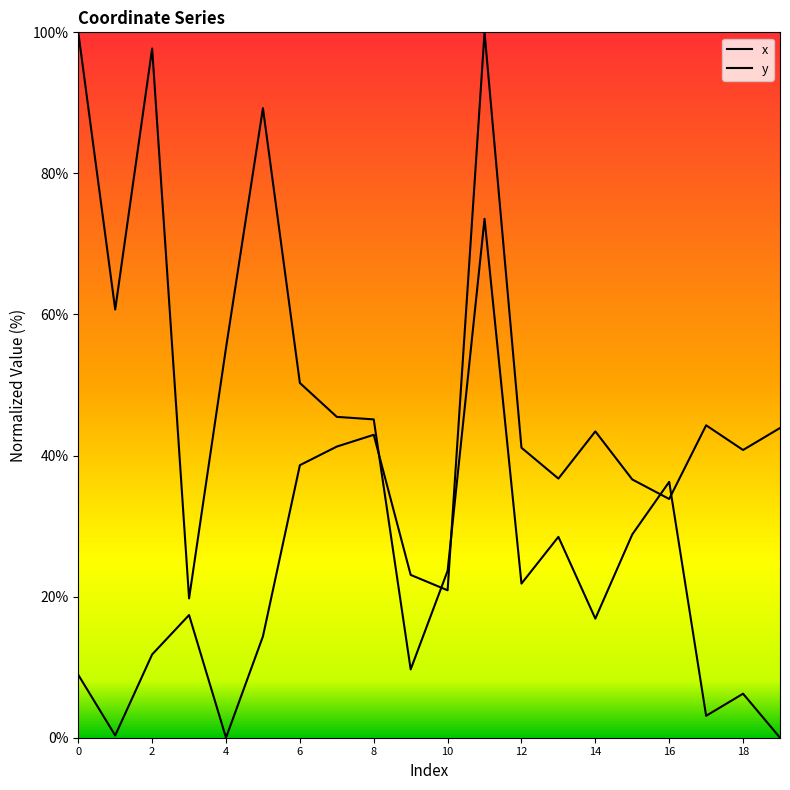

Where is y nearest to the value 50?

17